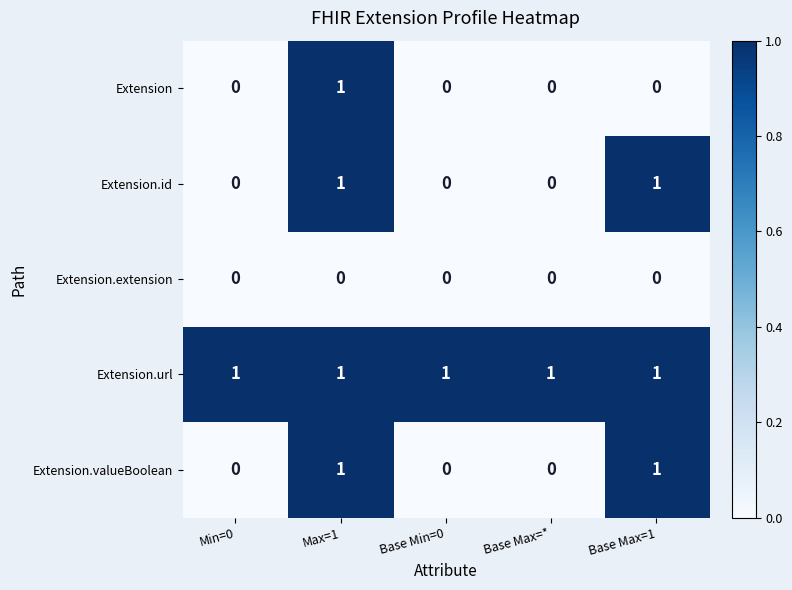

At which category is the sum across all series the highest?

Max=1